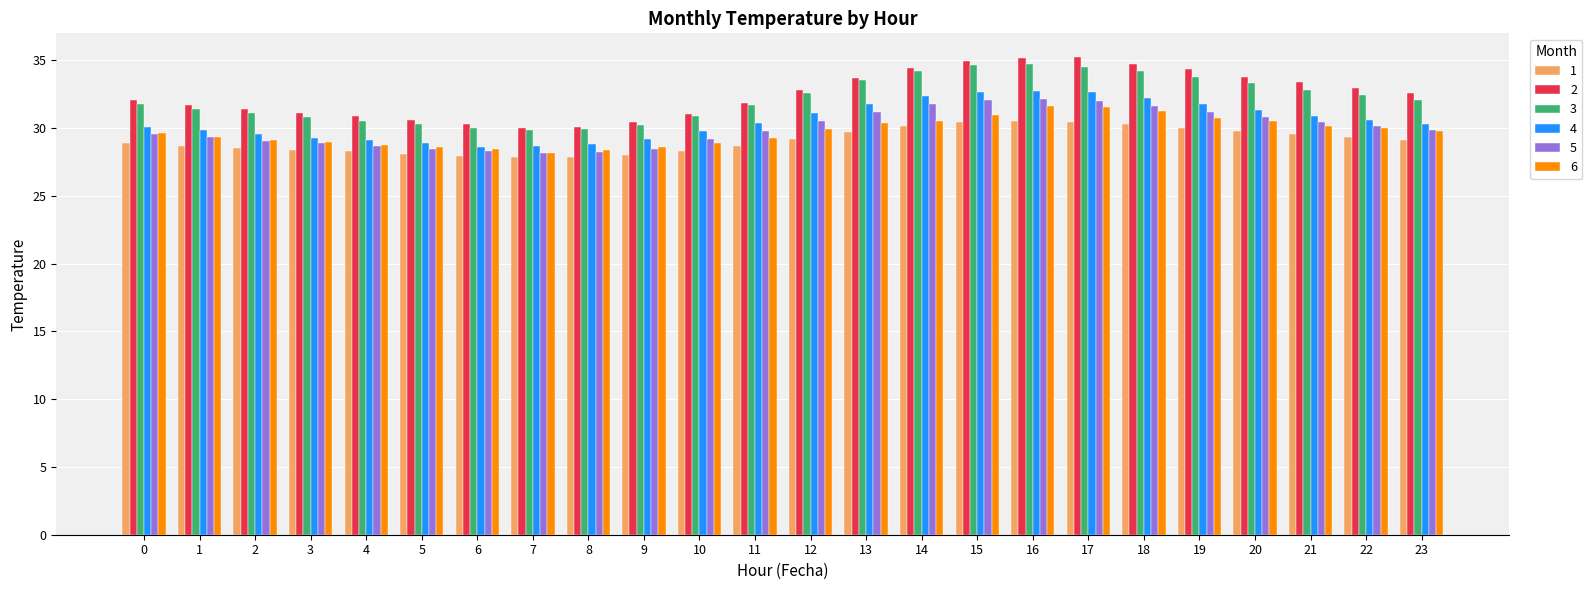

Is it true that 2 equals 10.9 at 16?

False